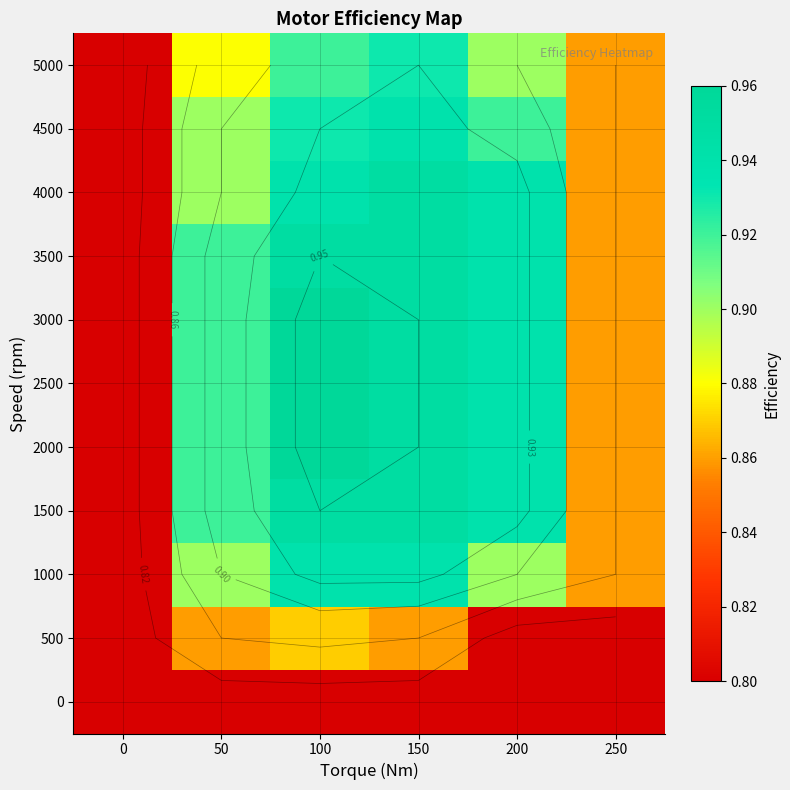

The value of 0 at 0 is 1.3. True or false?

False